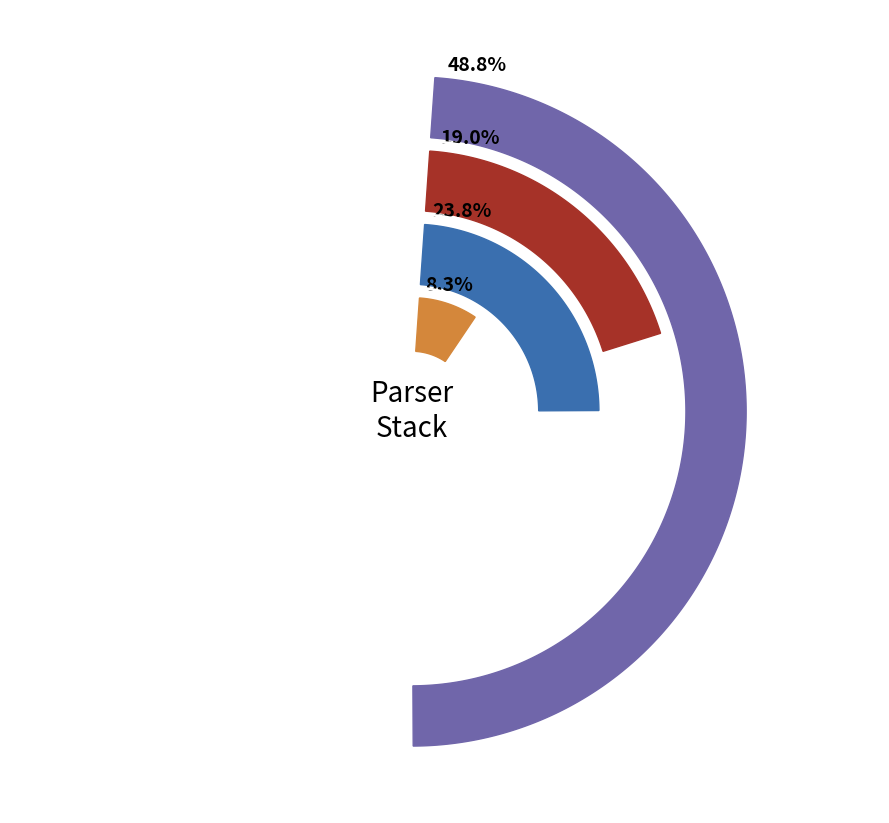

To the nearest percent, what is the average slice percentage?

25%